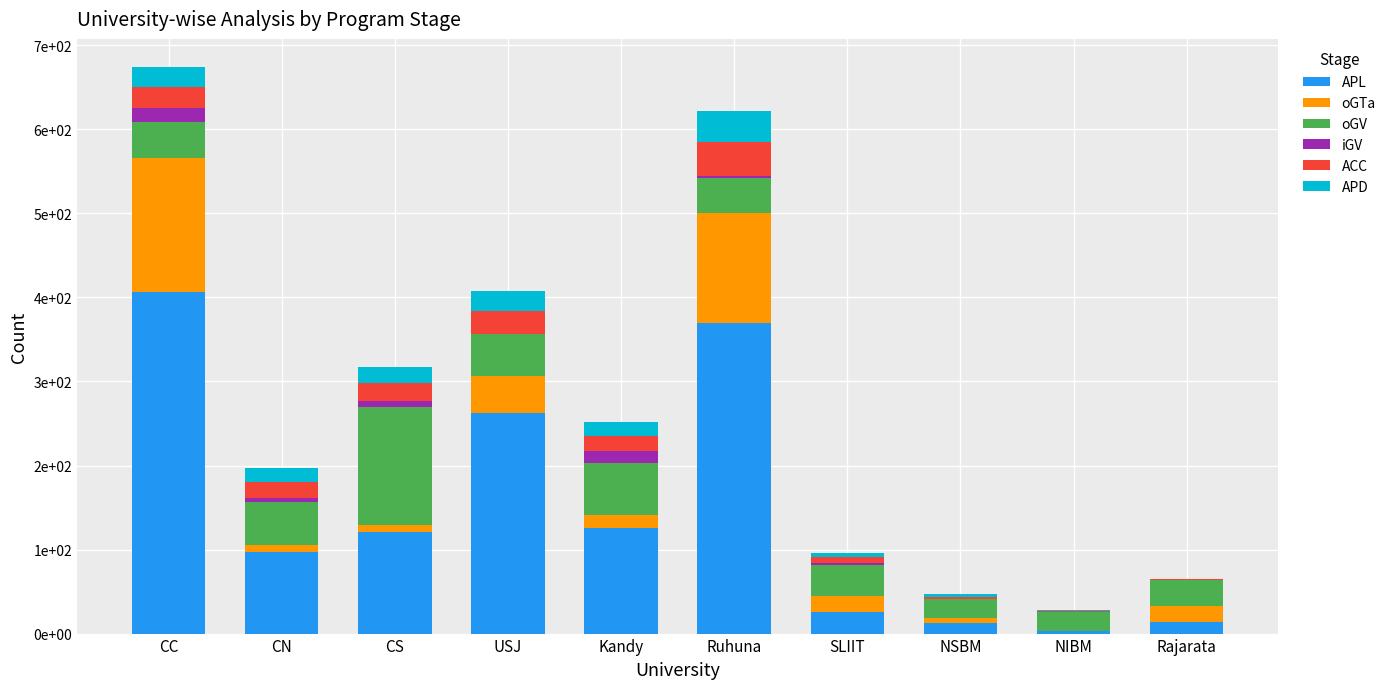

What is the label of the 2nd bar from the right?

NIBM